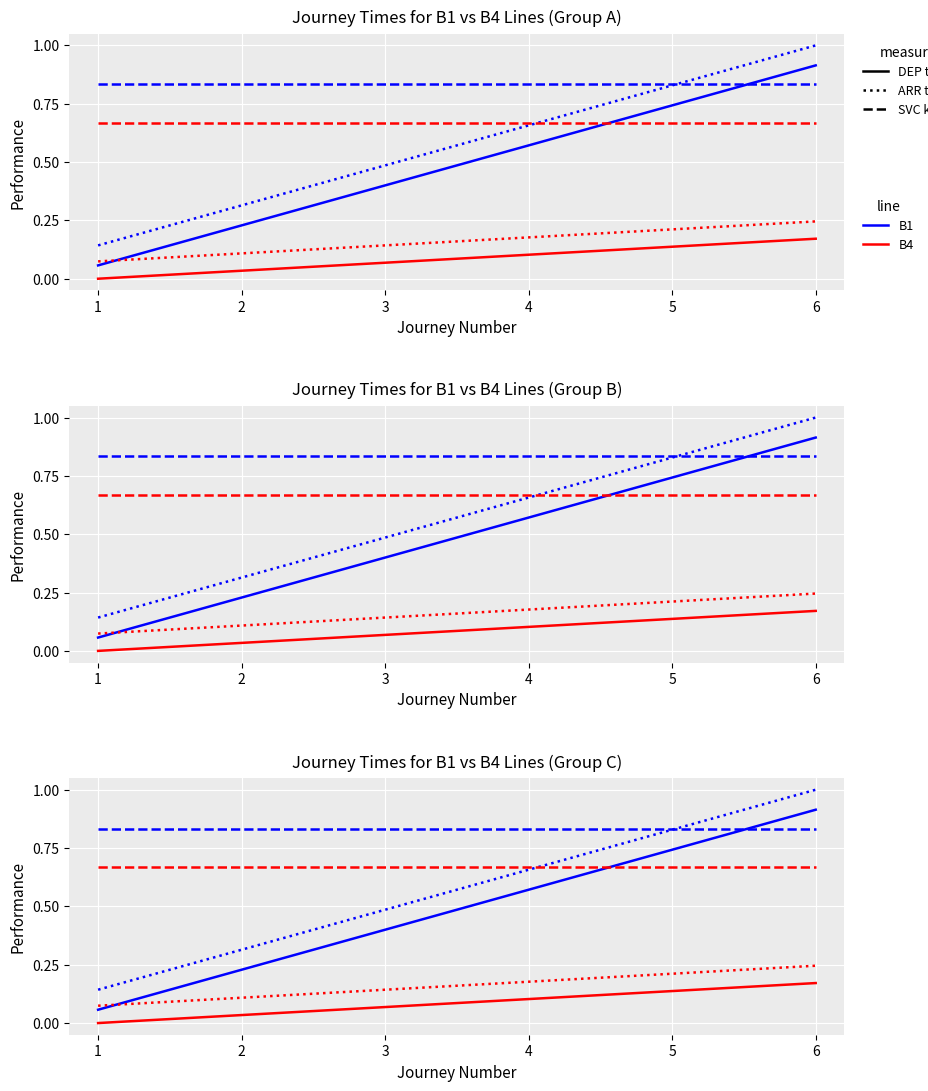

Reading right to left, list all the values displayed in this chart.

B1 DEP: 6=0.9	5=0.7	4=0.6	3=0.4	2=0.2	1=0.1
B4 DEP: 6=0.2	5=0.1	4=0.1	3=0.1	2=0.0	1=0.0
B1 ARR: 6=1.0	5=0.8	4=0.7	3=0.5	2=0.3	1=0.1
B4 ARR: 6=0.2	5=0.2	4=0.2	3=0.1	2=0.1	1=0.1
B1 SVCkm: 6=0.8	5=0.8	4=0.8	3=0.8	2=0.8	1=0.8
B4 SVCKM: 6=0.7	5=0.7	4=0.7	3=0.7	2=0.7	1=0.7